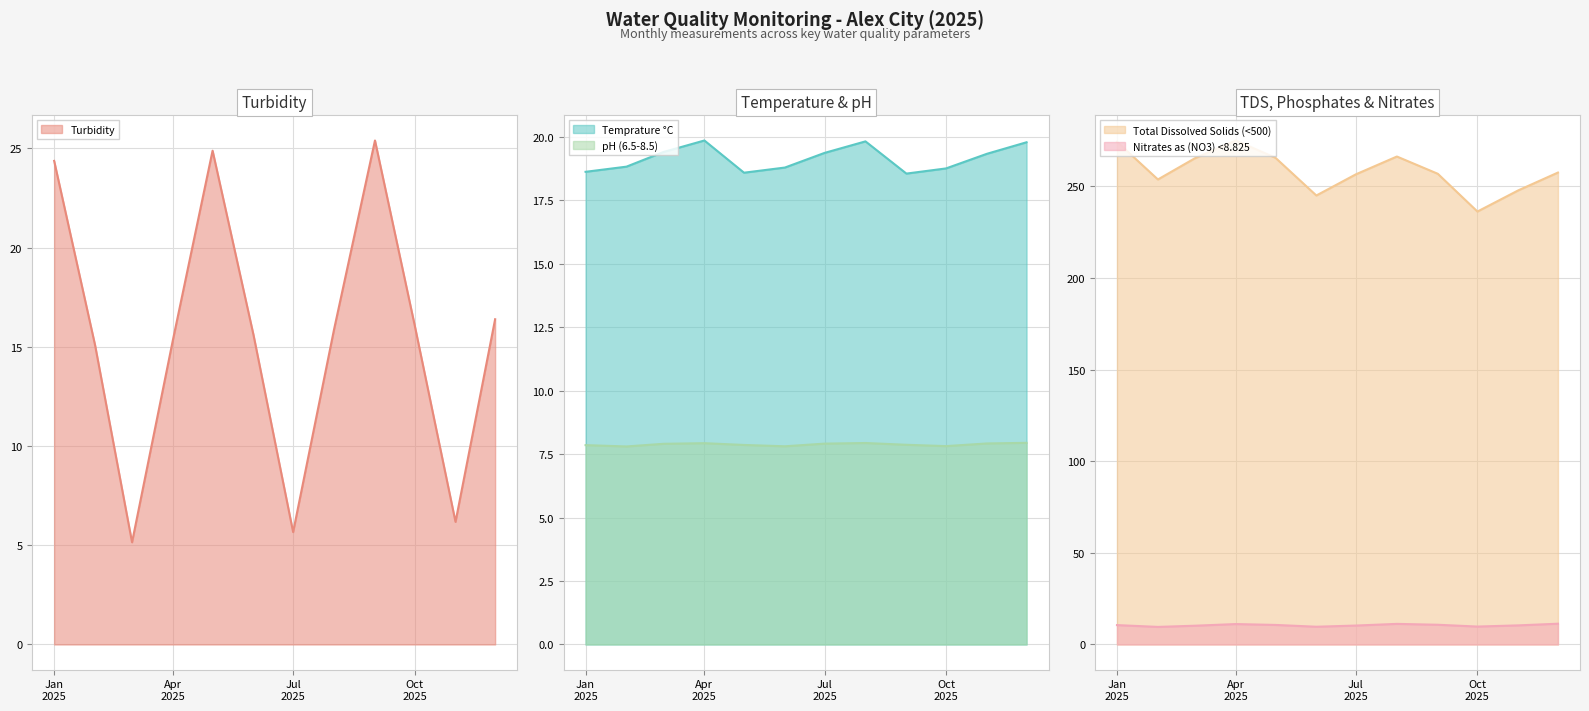

List the labels in order of Total Dissolved Solids (<500) value, smallest first.

2025-10, 2025-06, 2025-11, 2025-02, 2025-07, 2025-09, 2025-12, 2025-03, 2025-05, 2025-08, 2025-01, 2025-04